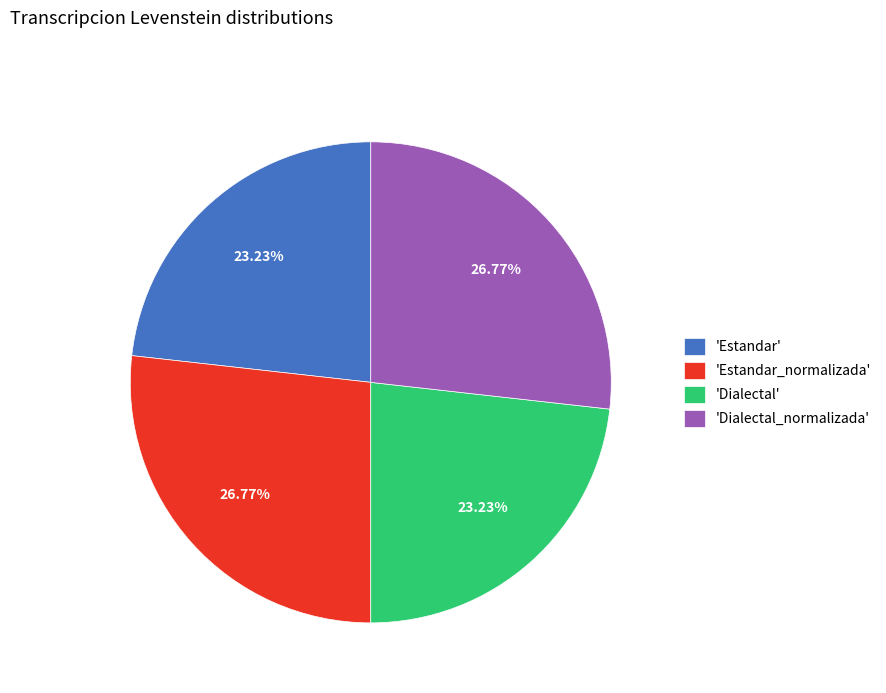

Is there any slice that represents more than half of the pie?

No